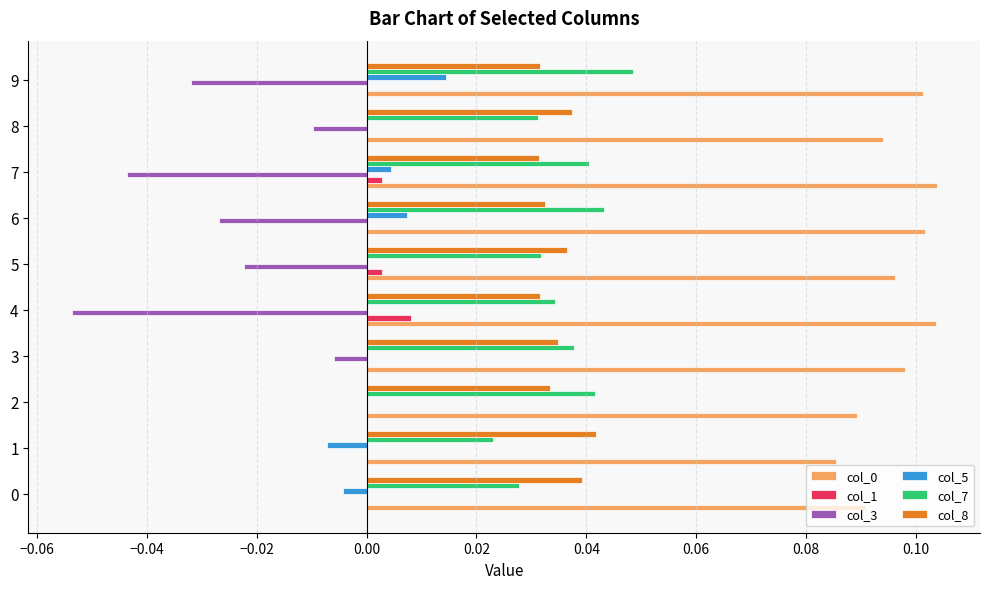

The value of col_7 at 3 is 0.0. True or false?

True